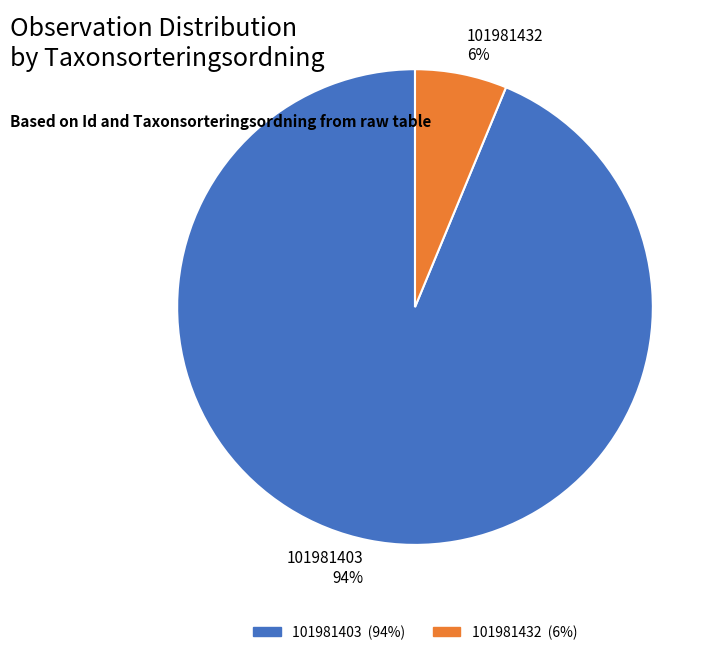

Combined, do 101981403 and 101981432 account for over 50%?

Yes